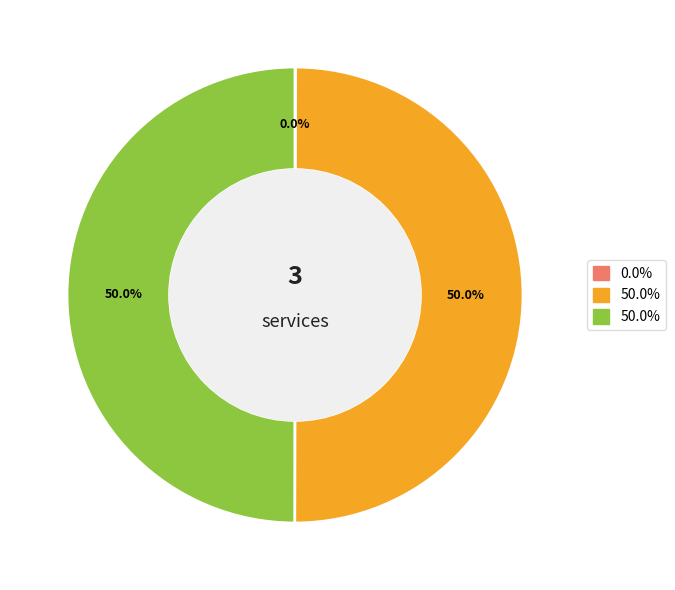

To the nearest percent, what is the difference between the largest and smallest slice percentages?

50%